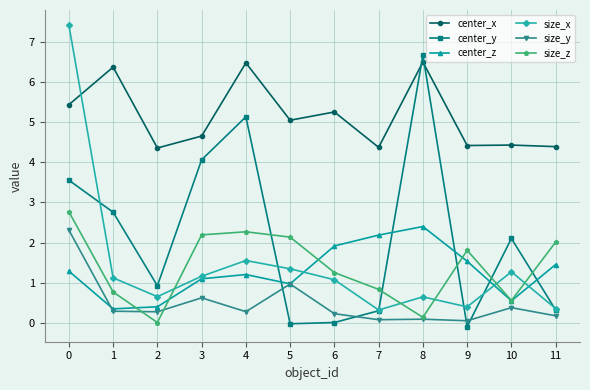

List the series in order of their peak value, lowest first.

size_y, center_z, size_z, center_x, center_y, size_x